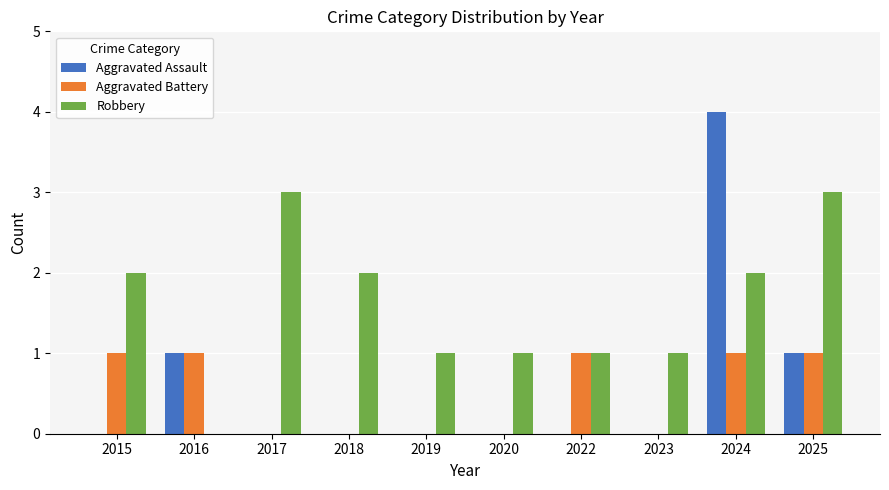

What is the maximum value shown in the chart?

4